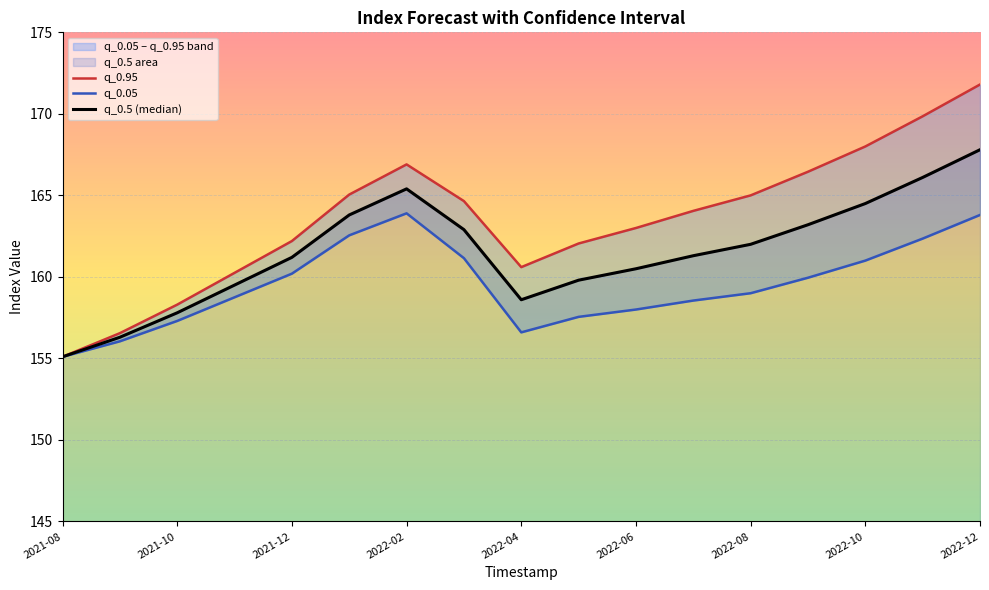

Does the chart display data point markers on the line(s)?

No